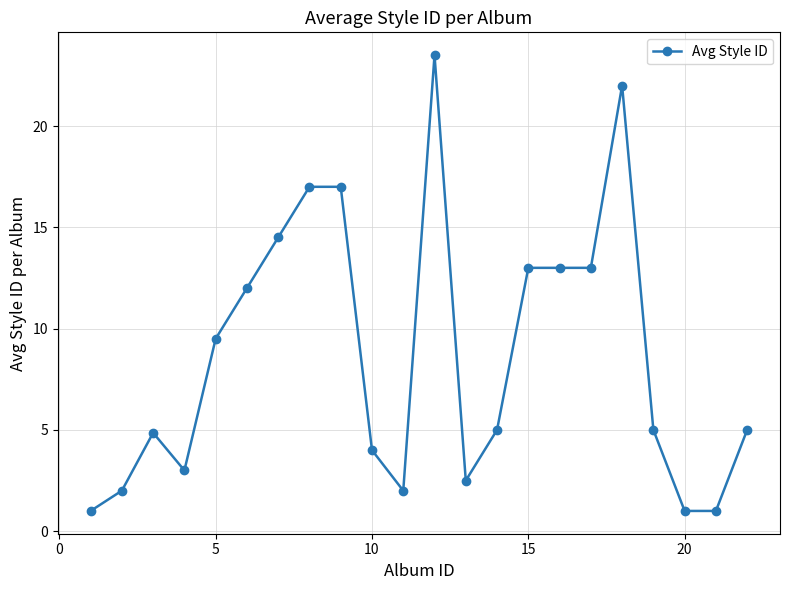

True or false: there are more than 1 points higher than both neighbors.

True